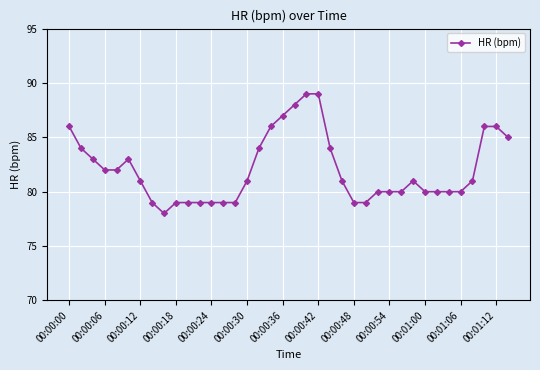

What is the sum of all values?

3118